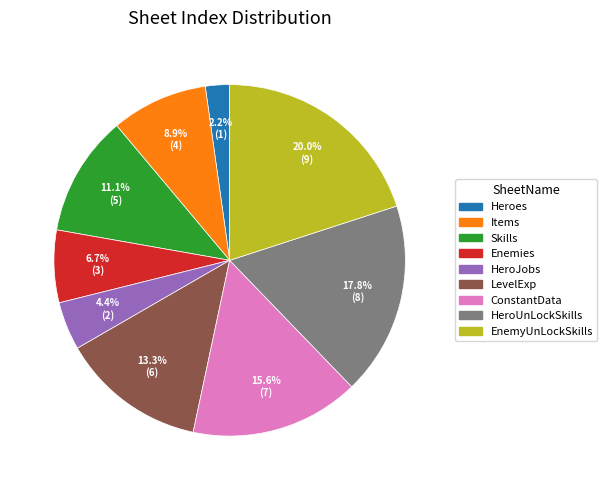

Between HeroJobs and Skills, which is larger?

Skills